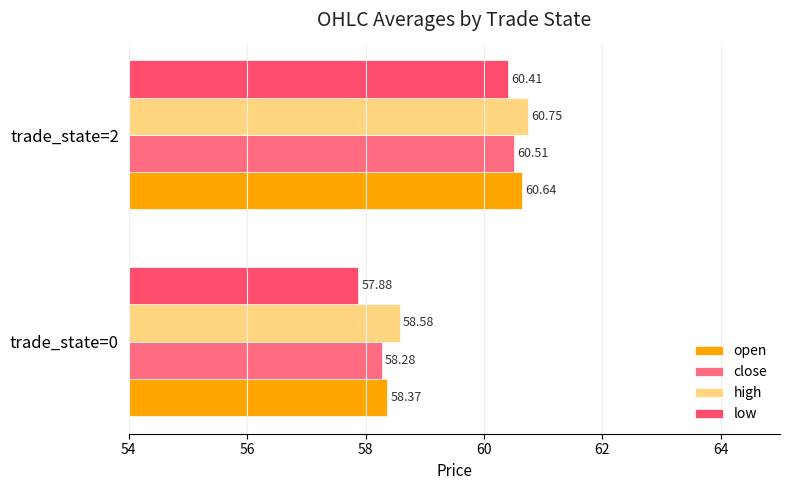

What is the greatest value displayed?

60.8